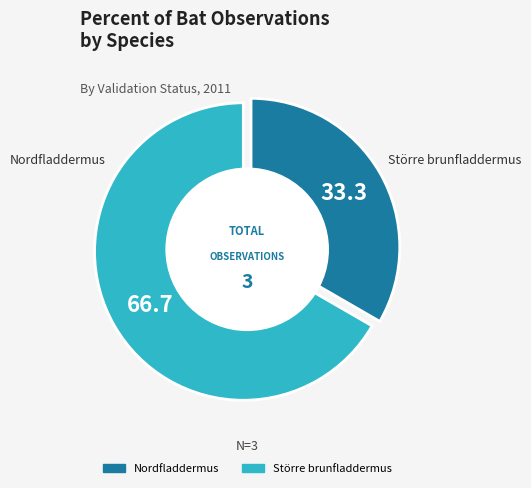

To the nearest percent, what is the difference between the largest and smallest slice percentages?

33%